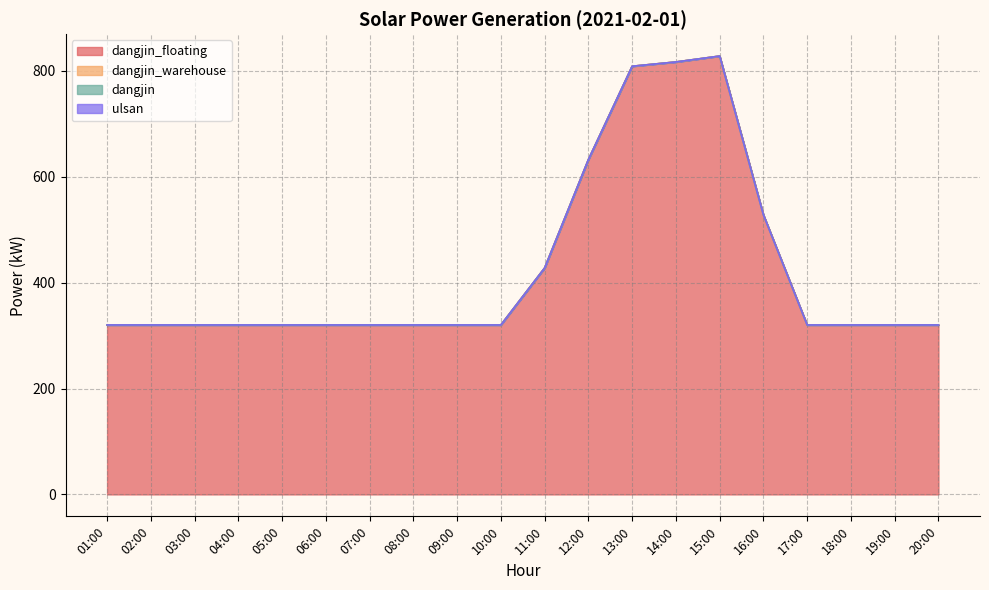

What is the label of the 9th point from the right?

12:00